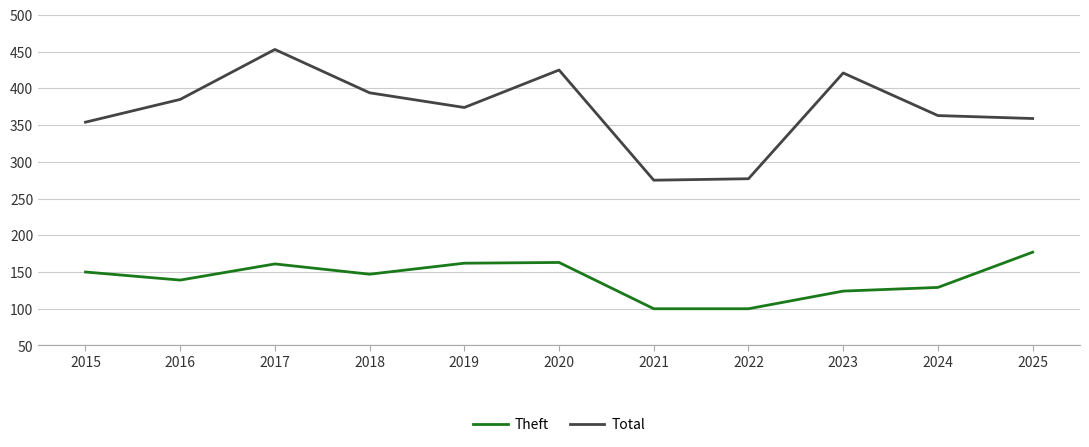

Does the chart display data point markers on the line(s)?

No